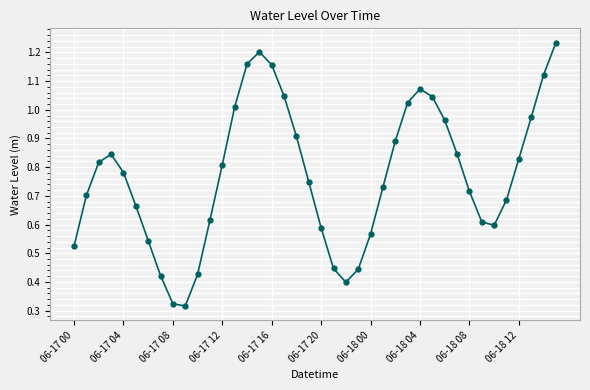

What is the difference between the maximum and second lowest values?

0.9